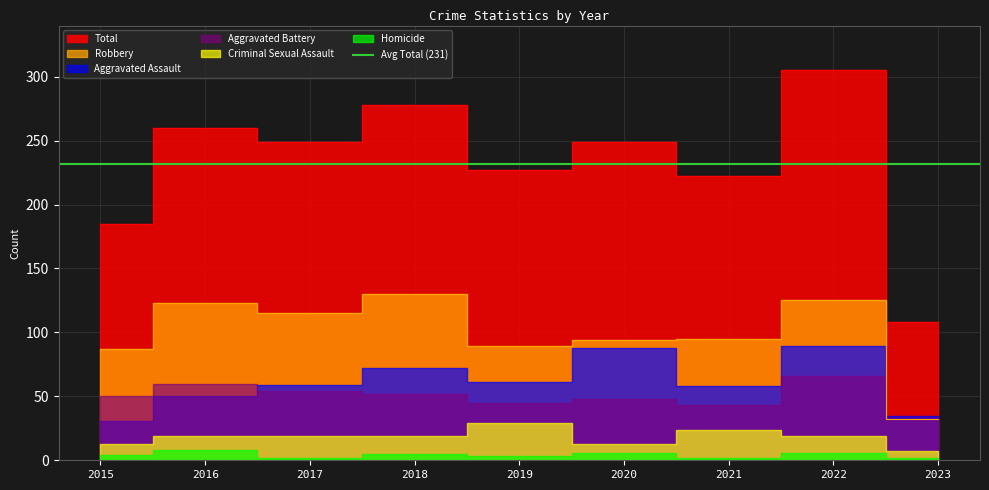

True or false: Criminal Sexual Assault and Aggravated Assault intersect in this chart.

False